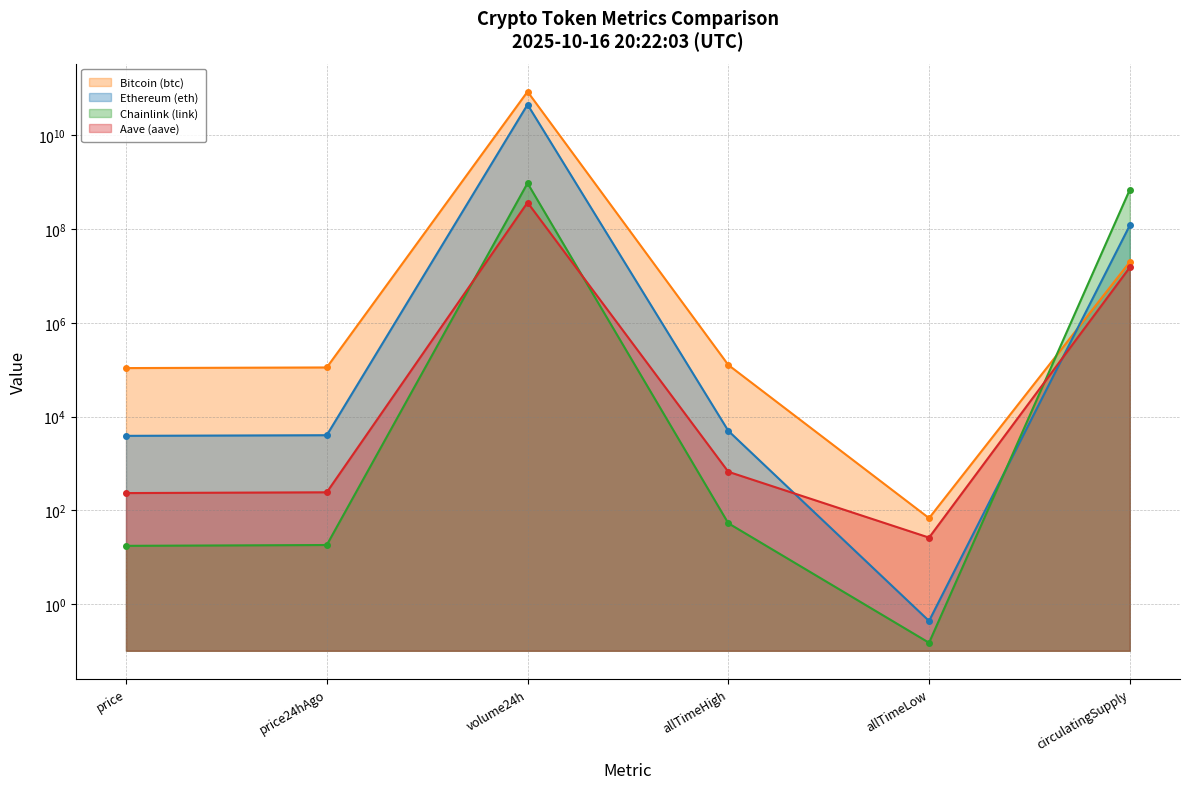

How many categories are shown in the chart?

6